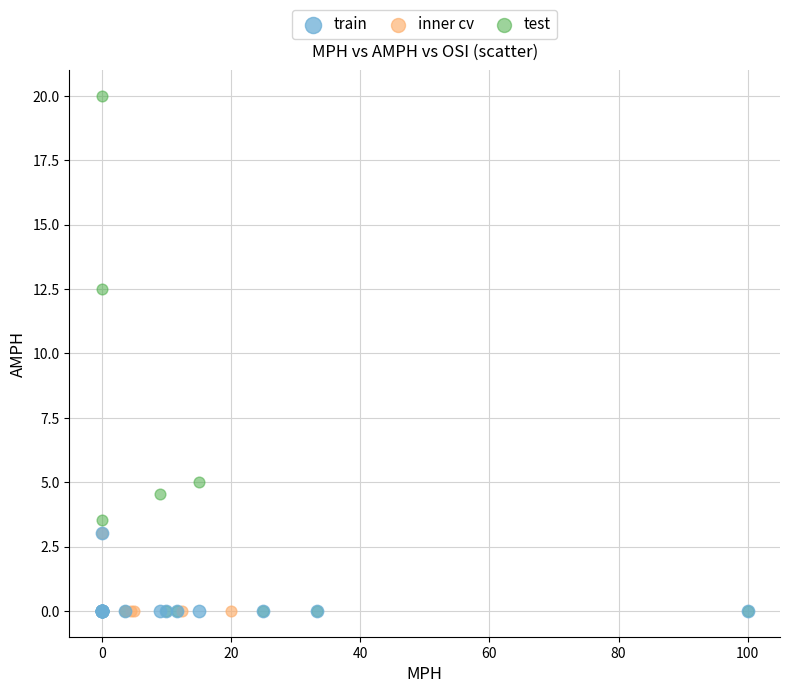

What are all the series names shown in the legend?

train, inner cv, test